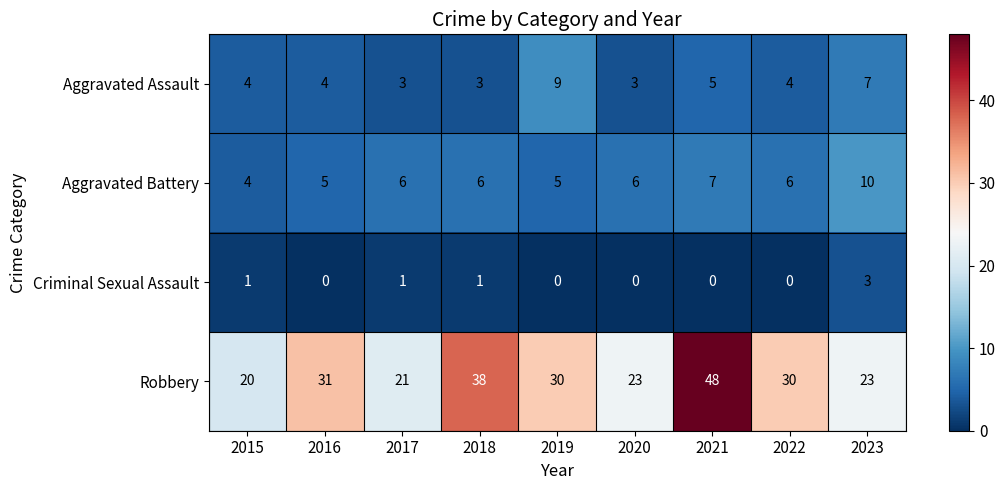

How many Criminal Sexual Assault values are between 0 and 1?

8